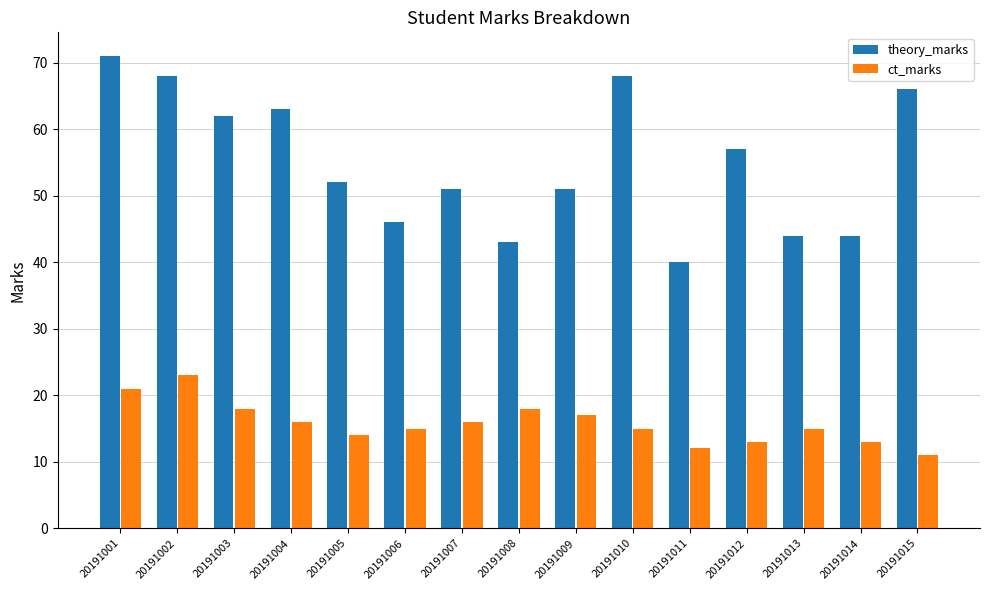

Rank the series by their average value, from highest to lowest.

theory_marks, ct_marks